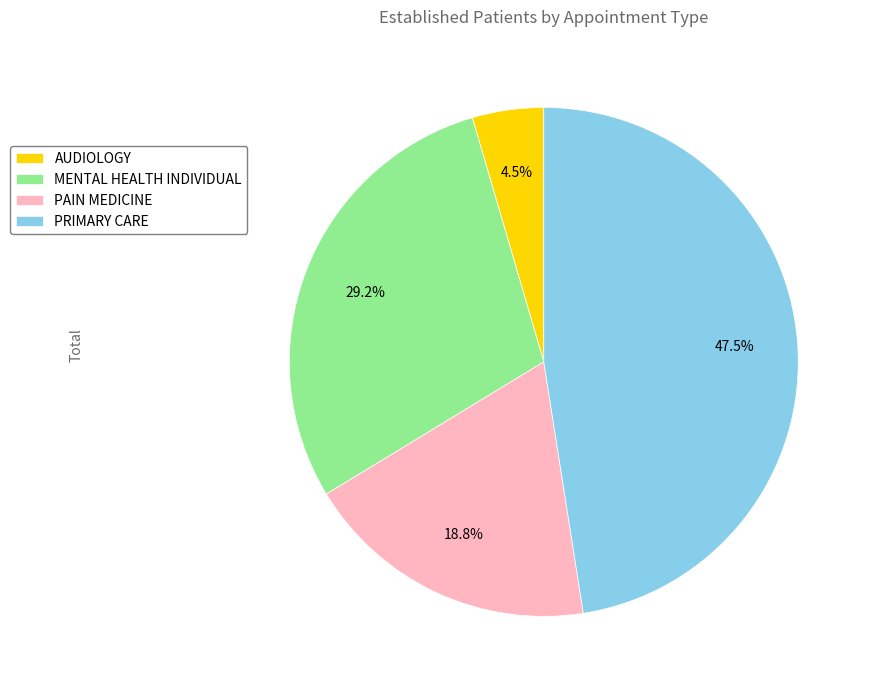

Between MENTAL HEALTH INDIVIDUAL and AUDIOLOGY, which is larger?

MENTAL HEALTH INDIVIDUAL